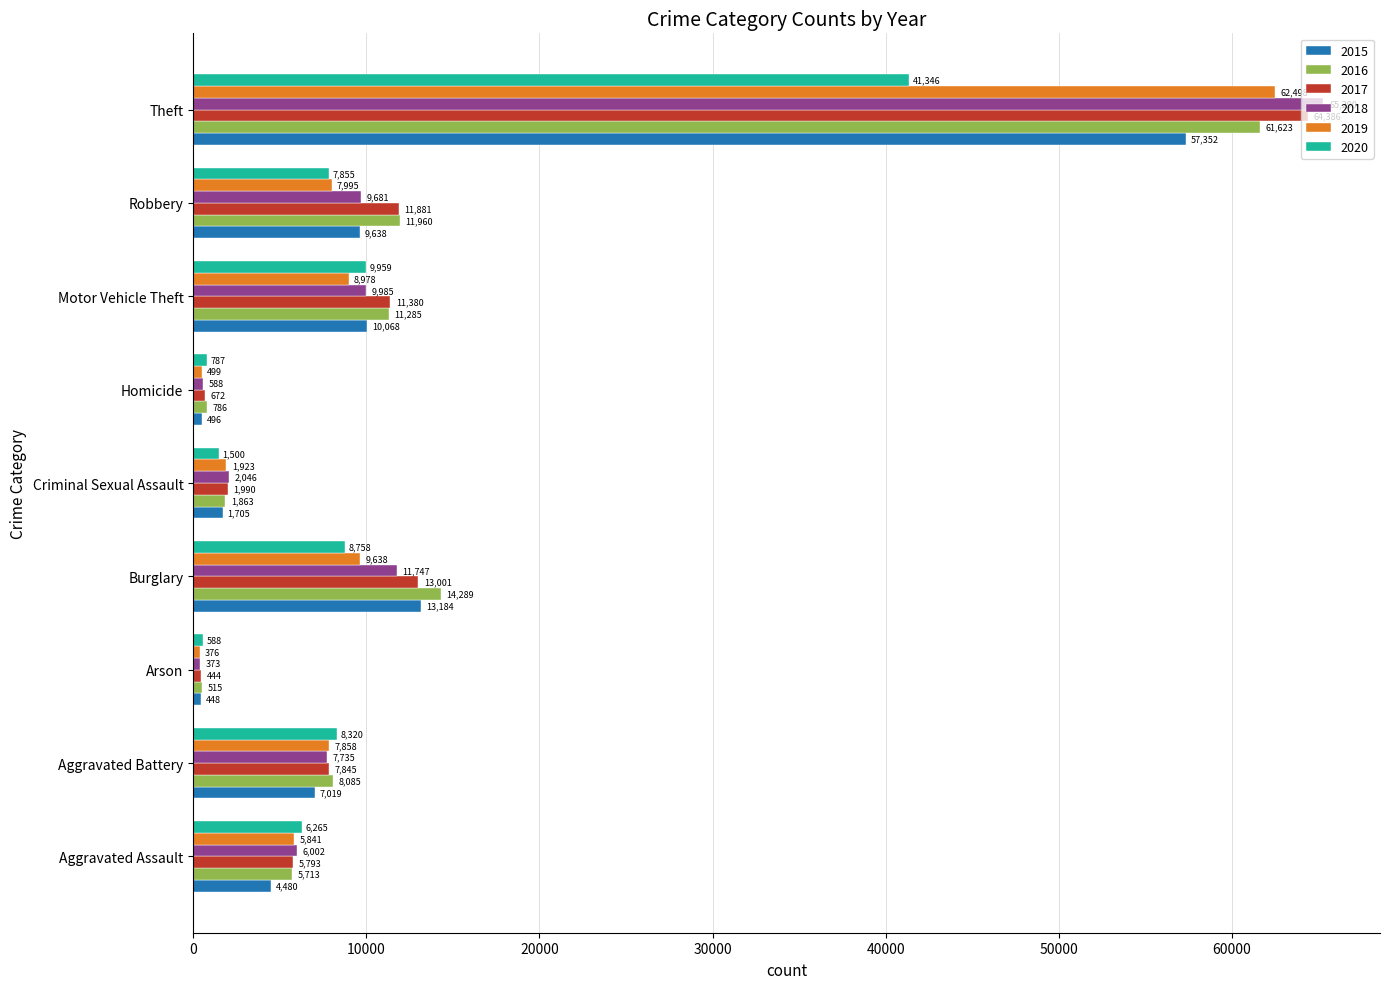

Is it true that 2020 equals 17124 at Motor Vehicle Theft?

False